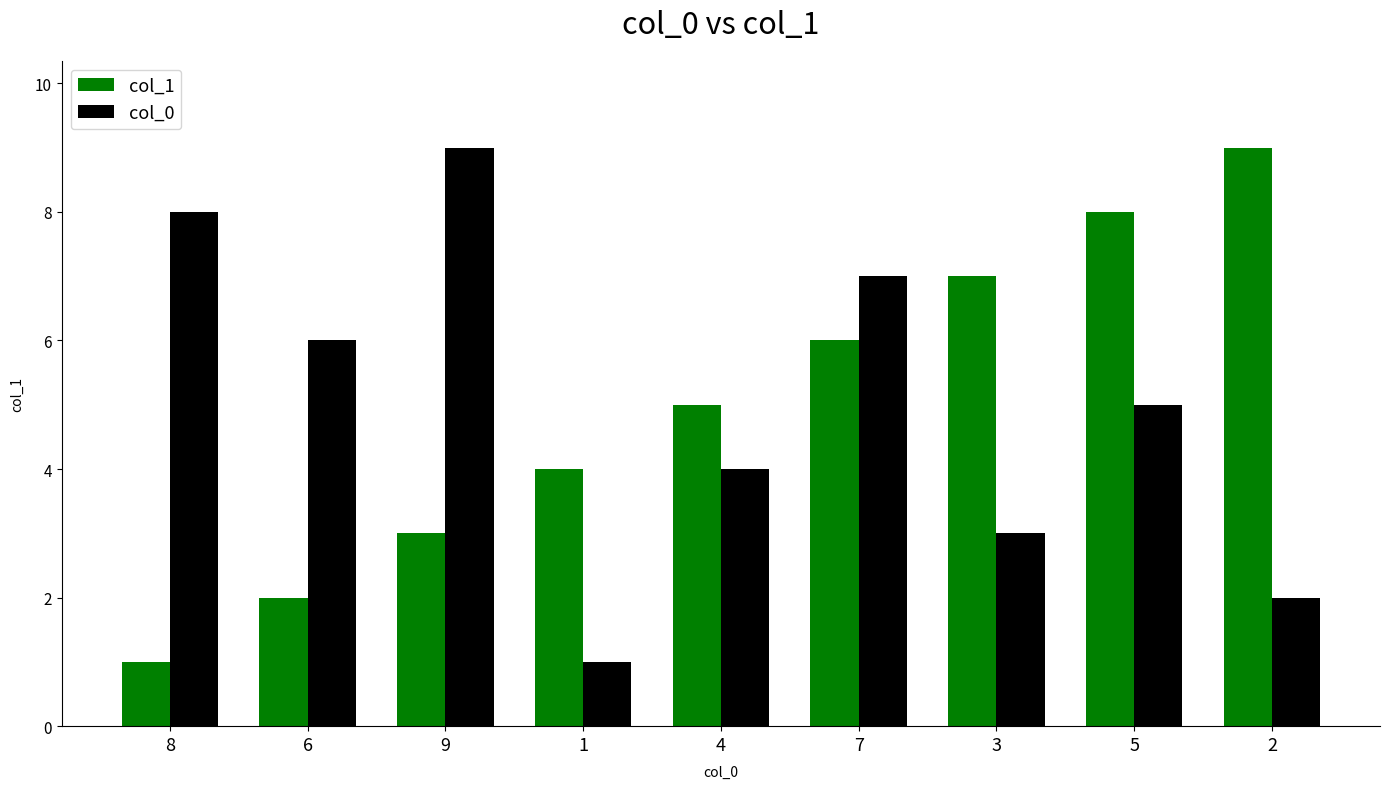

What is the sum of the col_1 values at 7 and 4?

11